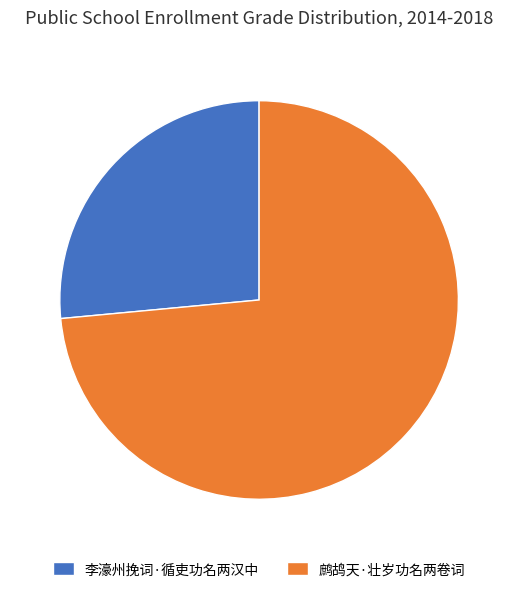

Which has a higher value, 李濠州挽词·循吏功名两汉中 or 鹧鸪天·壮岁功名两卷词?

鹧鸪天·壮岁功名两卷词